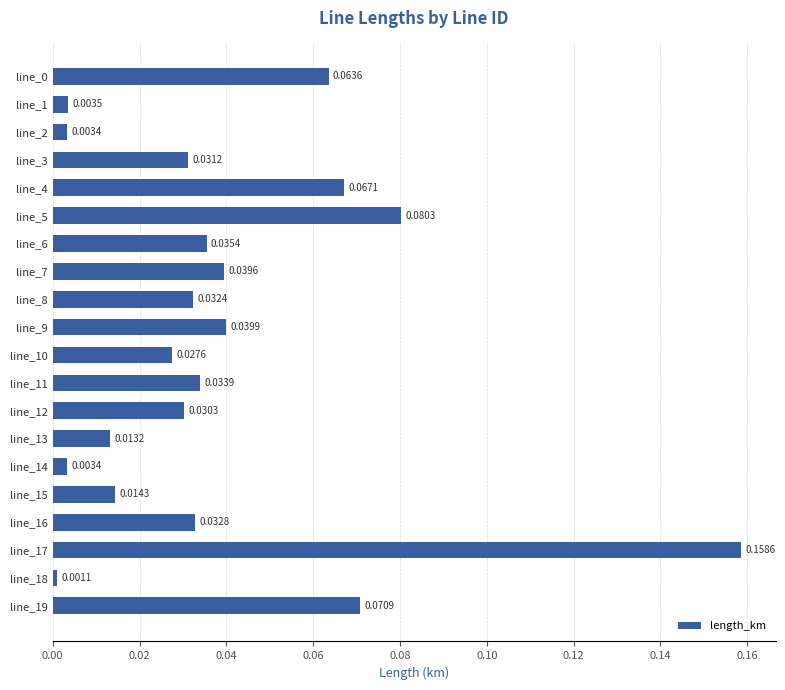

Which has a higher value, line_5 or line_6?

line_5